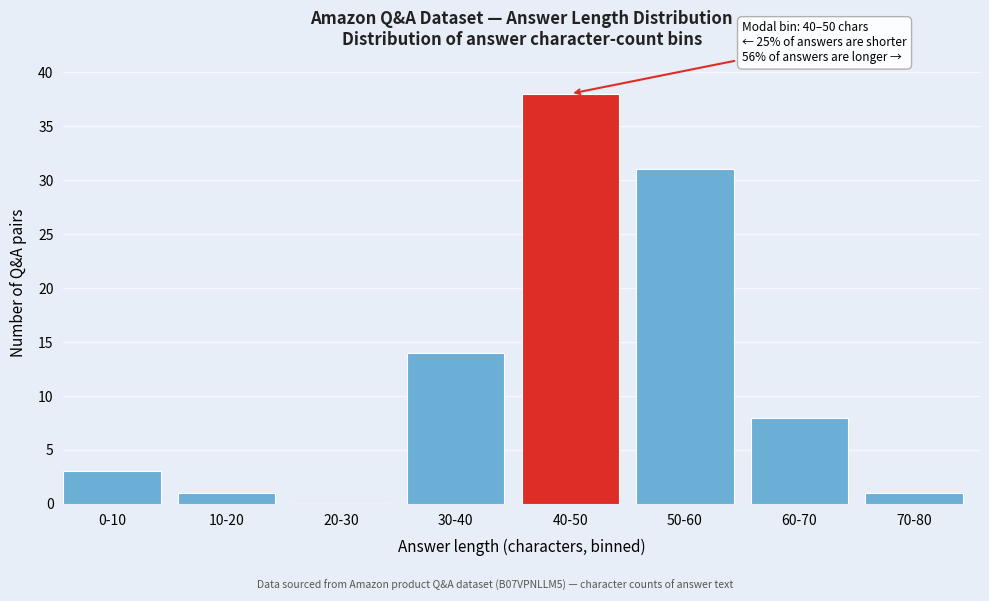

Reading left to right, list all the values displayed in this chart.

0-10=3	10-20=1	20-30=0	30-40=14	40-50=38	50-60=31	60-70=8	70-80=1